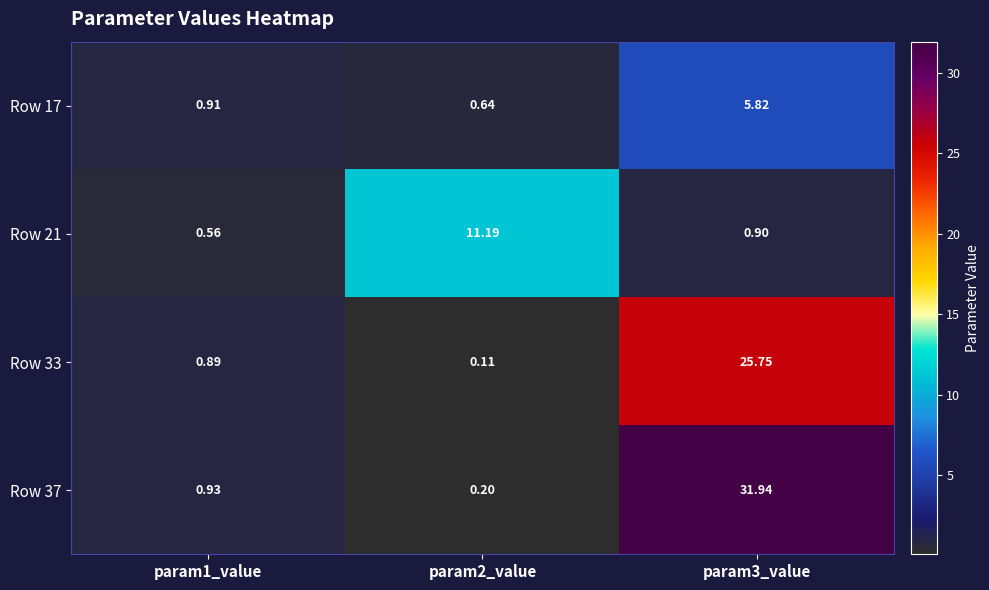

Is the value of Row 21 at param1_value greater than the value of Row 33 at param2_value?

Yes